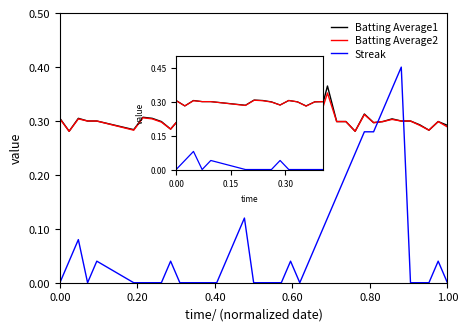

How many Streak values are between 0 and 1?

15